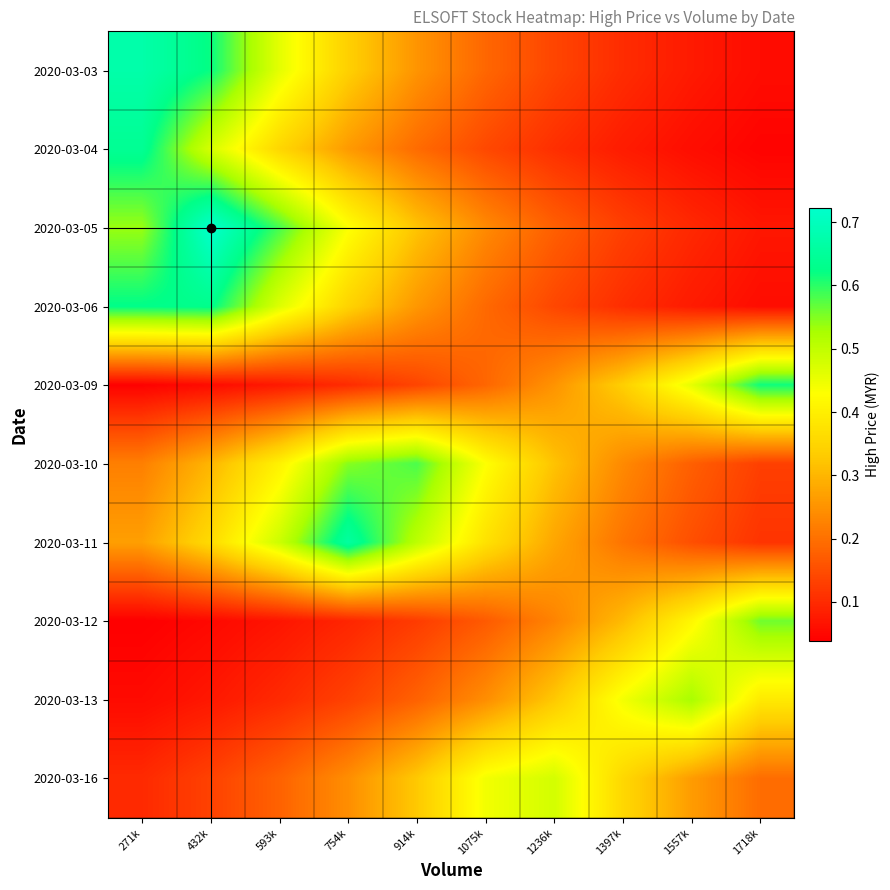

At which category is the sum across all series the highest?

432k